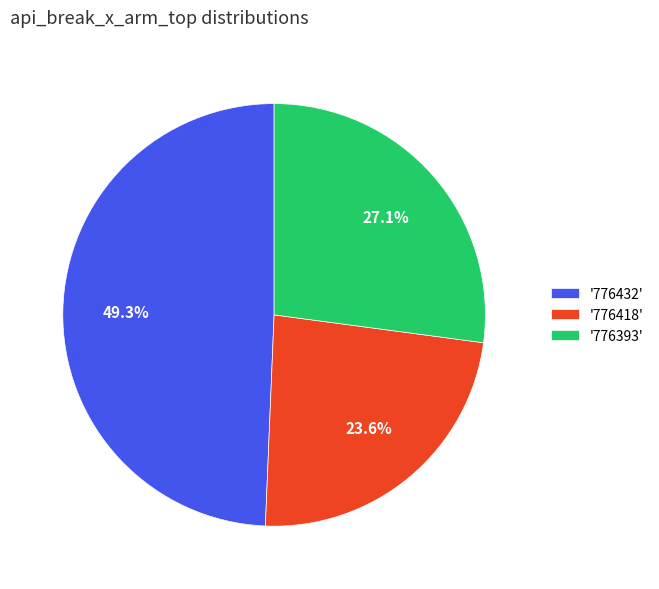

Which slice is the largest?

'776432'